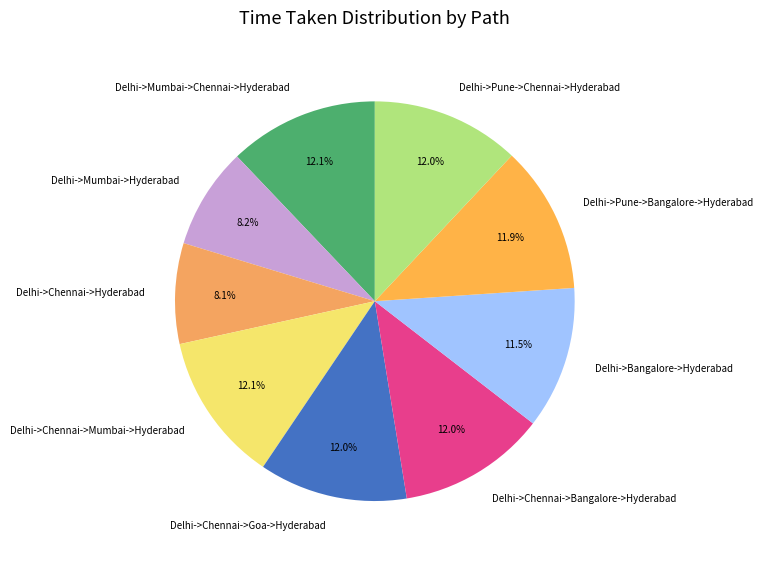

How many slices are in this pie chart?

9